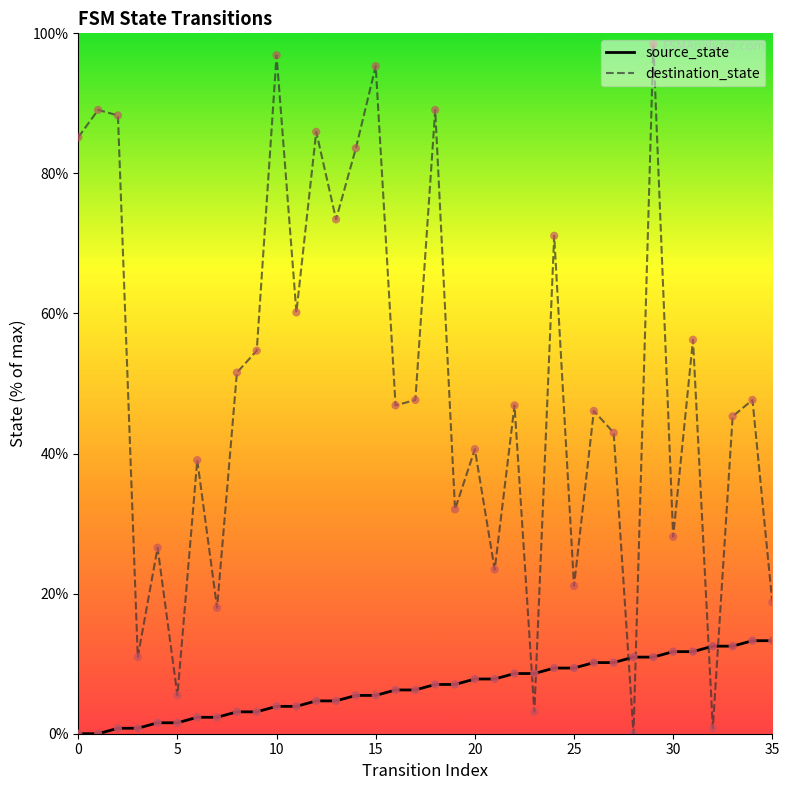

Which series has the largest total across all categories?

destination_state